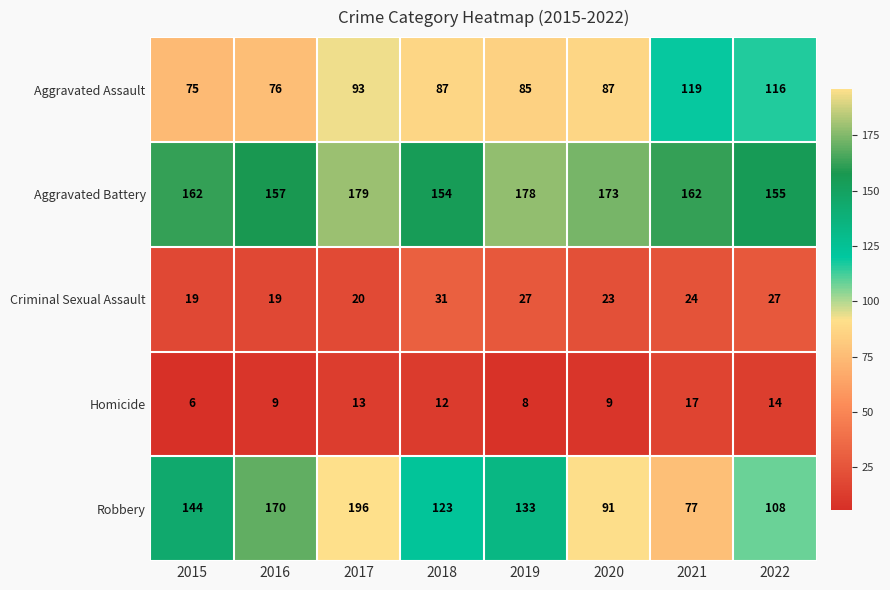

At which category is the sum across all series the highest?

2017